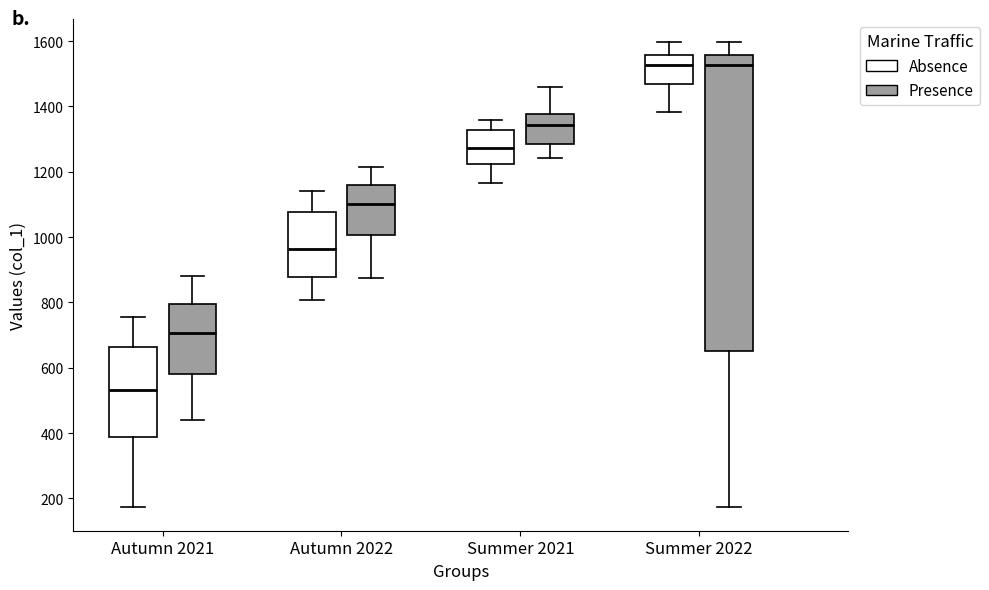

Where does the lower whisker of the box for Summer 2022 (Absence) end on the y-axis? The values are not printed on the chart, so give them approximately, as read against the axis.

1380